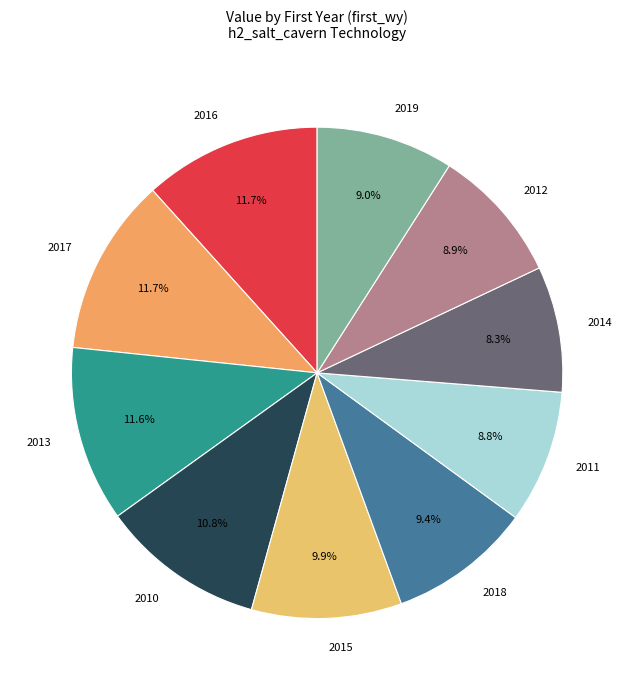

What is the ratio of the value at 2017 to the value at 2016?

1.0